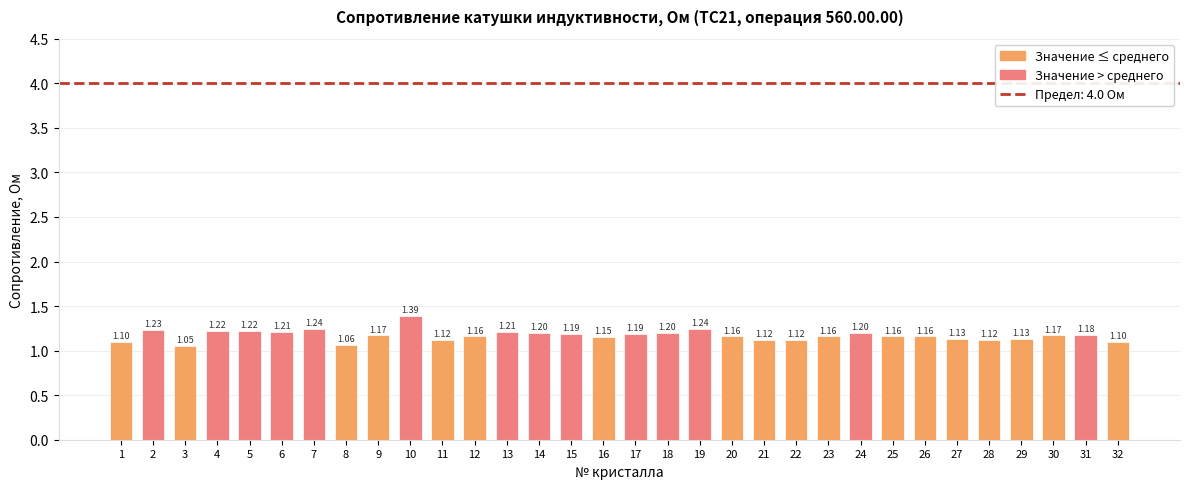

Which has a higher value, 7 or 16?

7